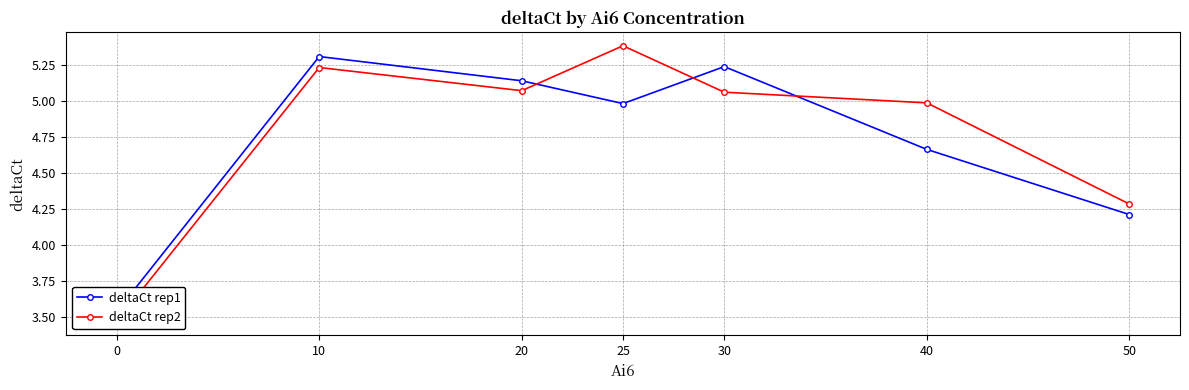

What is the sum of all deltaCt rep1 values?

33.1